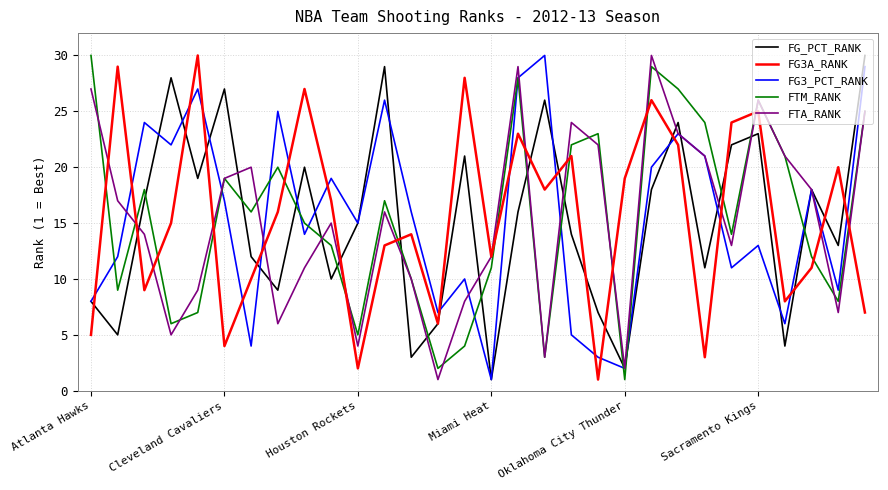

Which series ends up on top after the final intersection of FG3_PCT_RANK and FG3A_RANK?

FG3_PCT_RANK